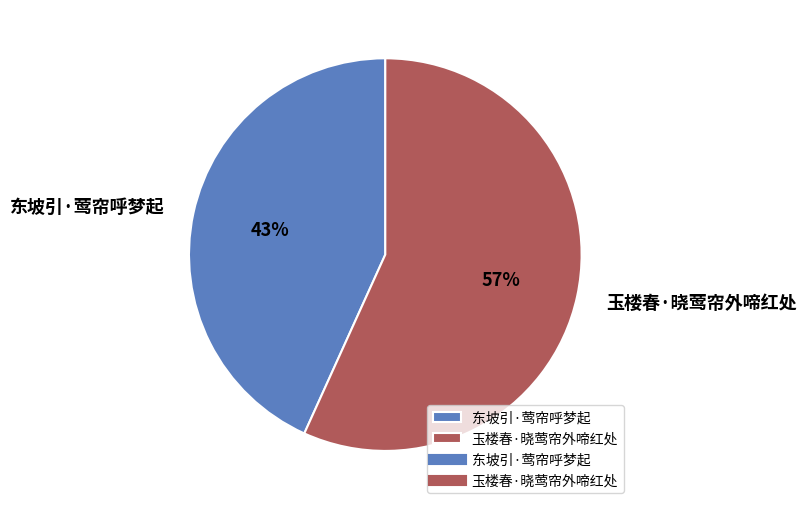

Is the sum of 玉楼春·晓莺帘外啼红处 and 东坡引·莺帘呼梦起 greater than half?

Yes